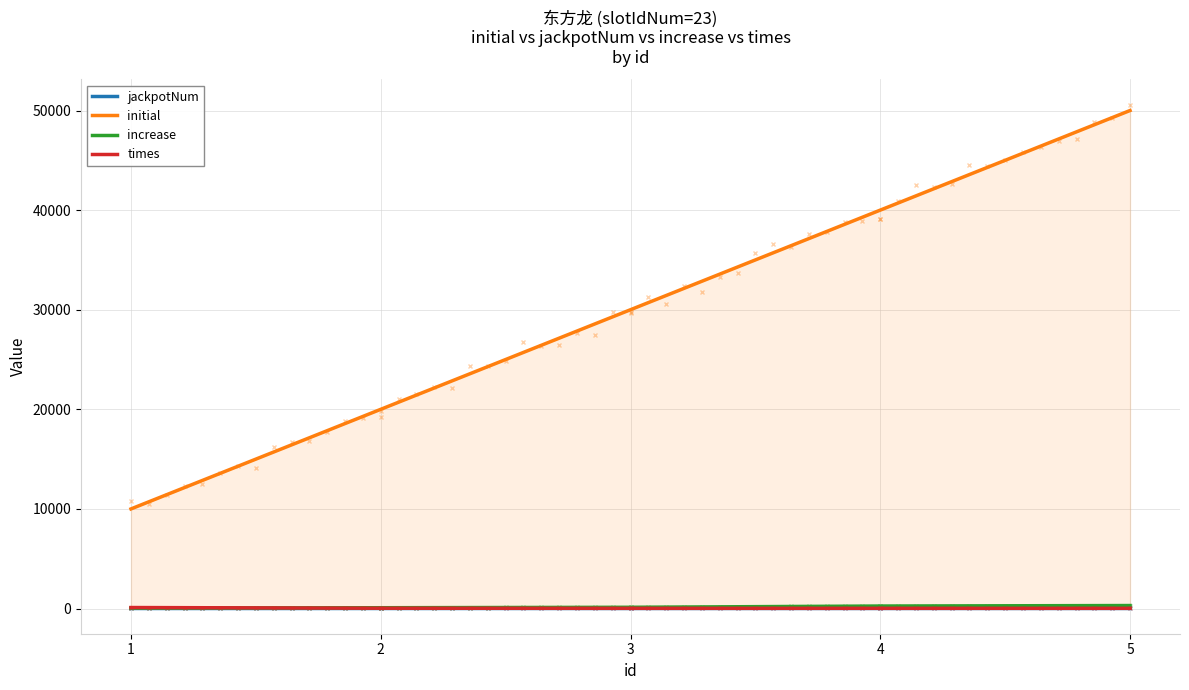

Reading right to left, list all the values displayed in this chart.

jackpotNum: 5=7	4=6	3=5	2=4	1=3
initial: 5=50000	4=40000	3=30000	2=20000	1=10000
increase: 5=300	4=250	3=125	2=80	1=40
times: 5=20	4=20	3=20	2=30	1=100